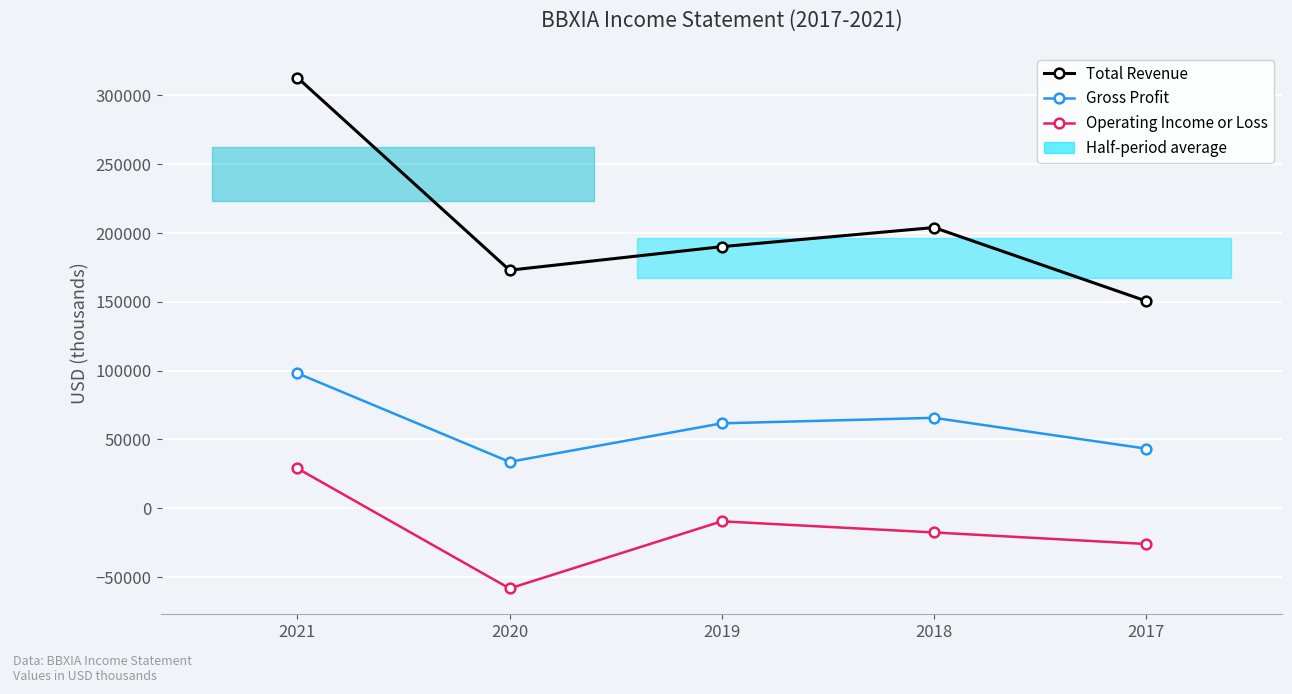

At 2019, list the series in order from largest to smallest.

Total Revenue, Gross Profit, Operating Income or Loss